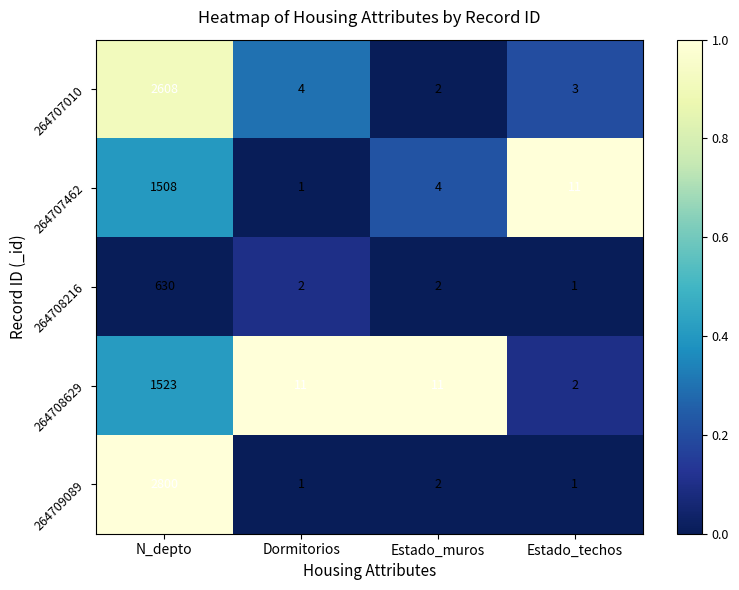

Reading left to right, list all the values displayed in this chart.

264707010: 2608	4	2	3
264707462: 1508	1	4	11
264708216: 630	2	2	1
264708629: 1523	11	11	2
264709089: 2800	1	2	1